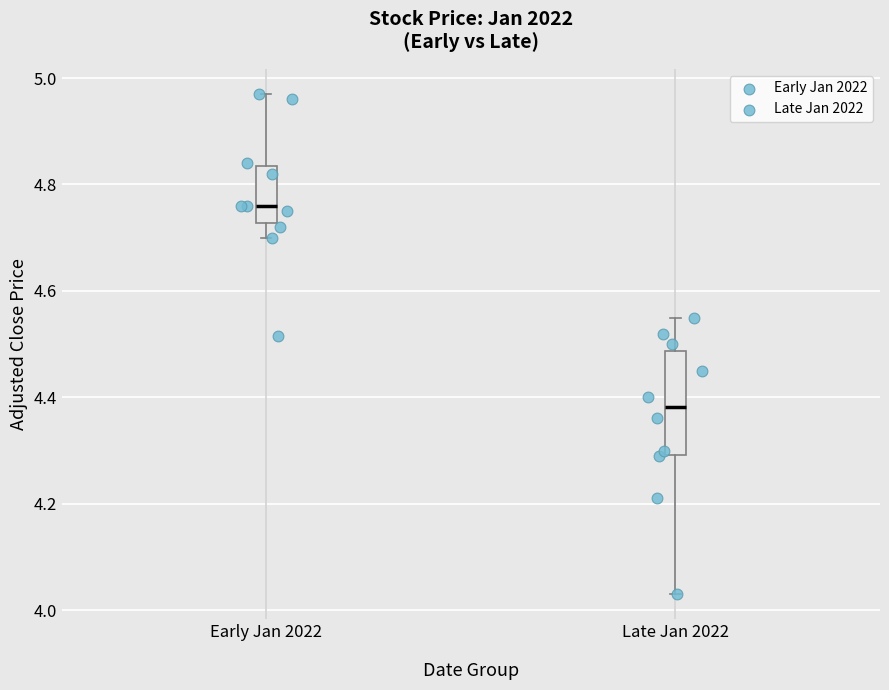

Which box's median line is the lowest?

Late Jan 2022